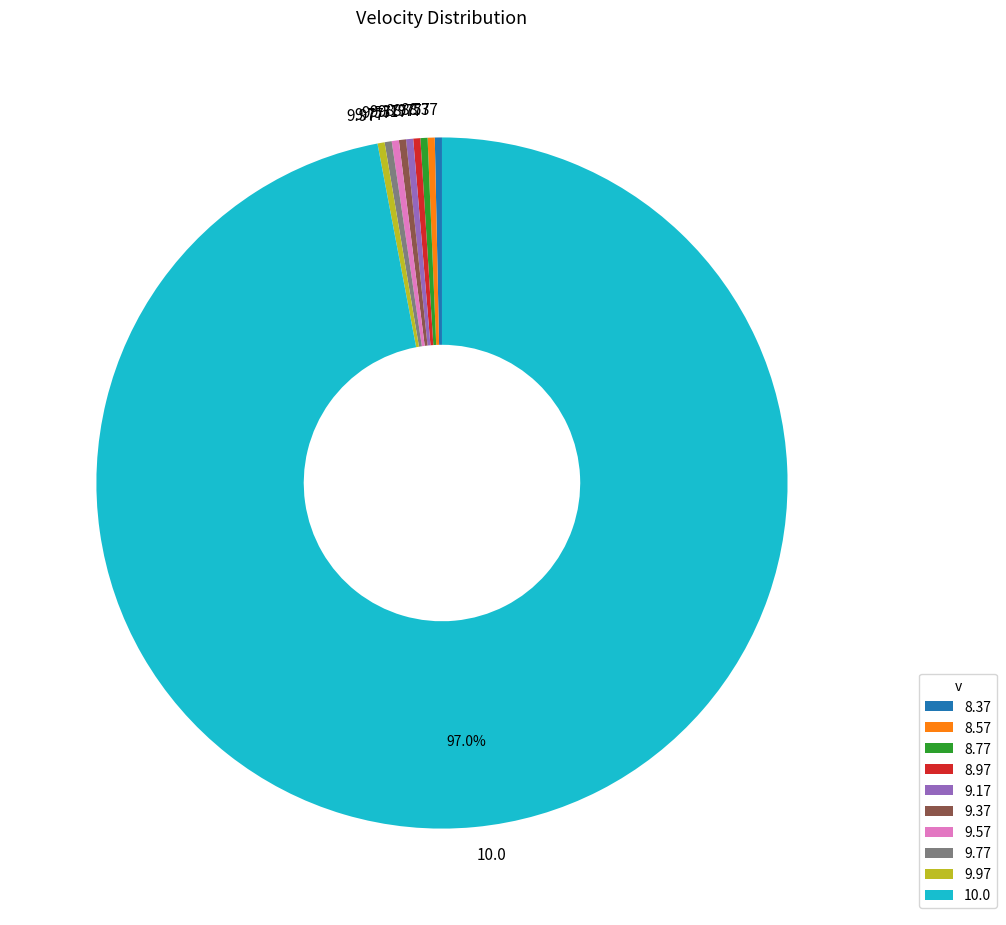

Count the number of slices in the pie.

10